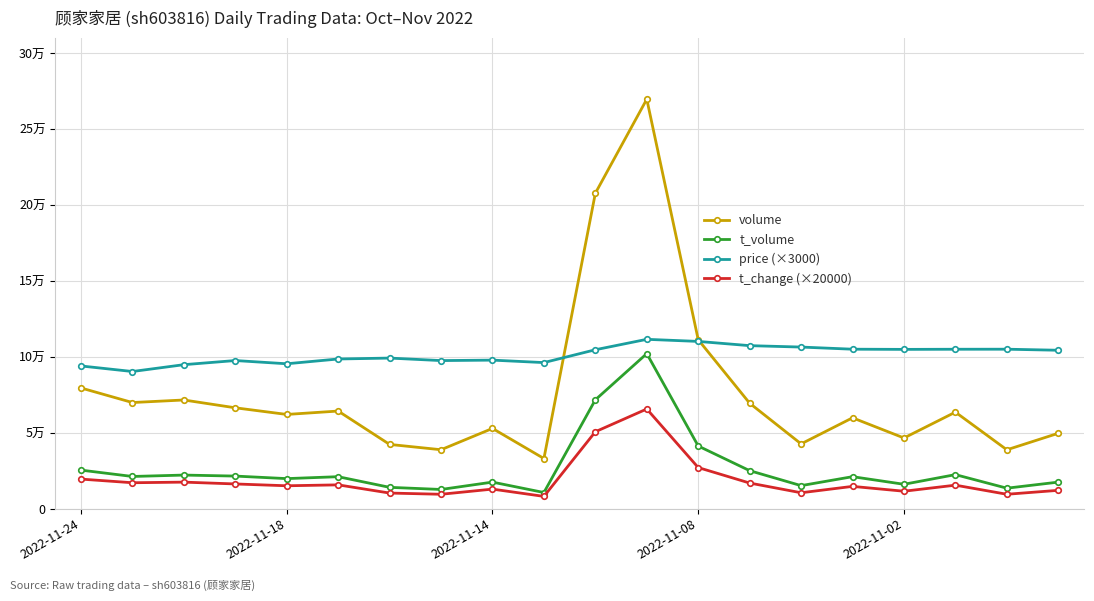

True or false: price (×3000) and t_volume intersect in this chart.

False